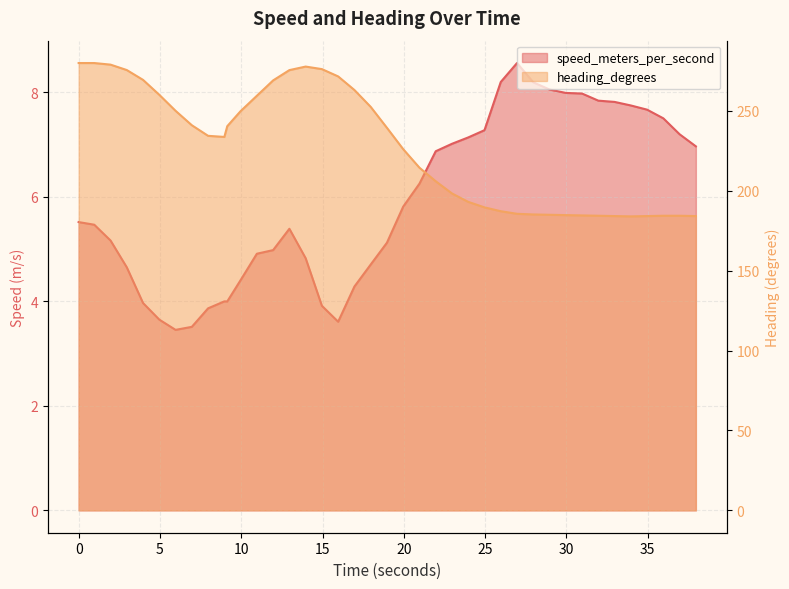

At which label is heading_degrees closest to 231?

8.960999966